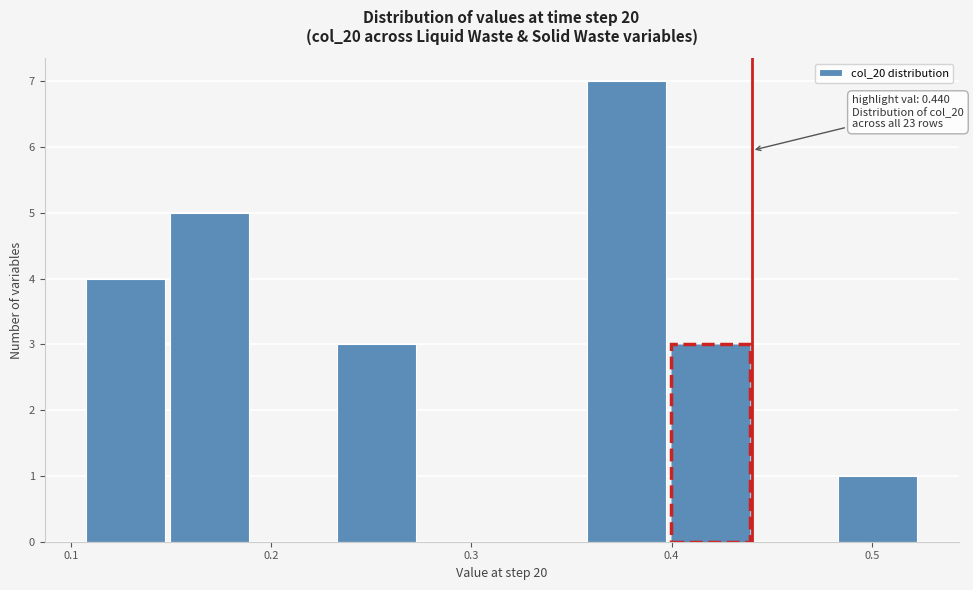

Over which range of the x-axis is the bar tallest?

0.36 to 0.40